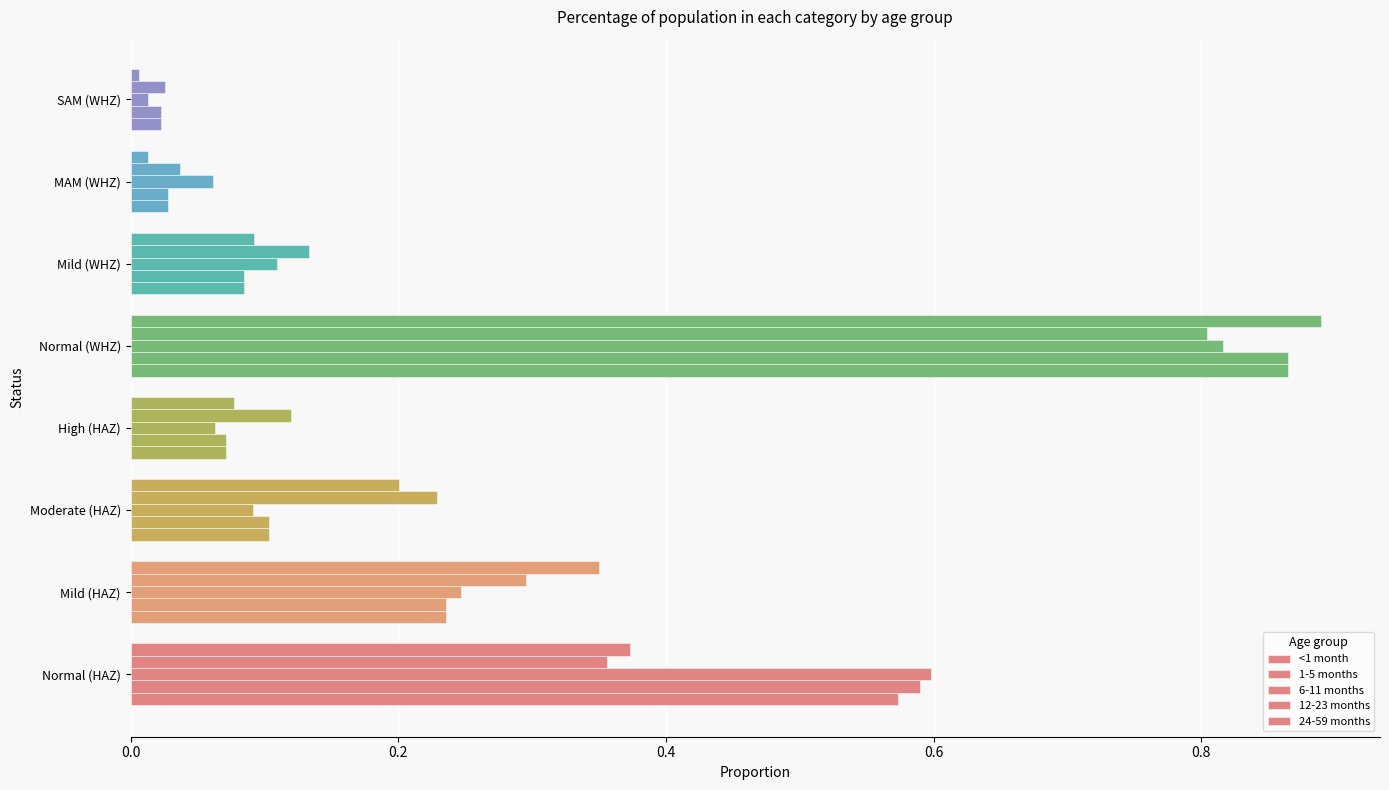

What is the difference between the maximum and second lowest values in the 6-11 months series?

0.8